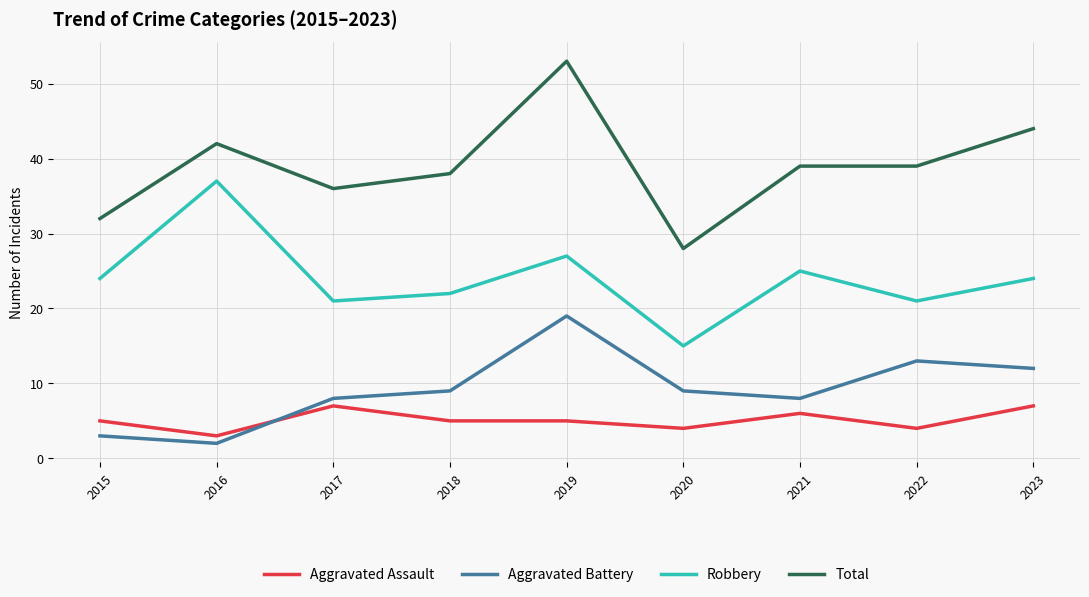

Reading right to left, extract all data points from this chart.

Aggravated Assault: 2023=7	2022=4	2021=6	2020=4	2019=5	2018=5	2017=7	2016=3	2015=5
Aggravated Battery: 2023=12	2022=13	2021=8	2020=9	2019=19	2018=9	2017=8	2016=2	2015=3
Robbery: 2023=24	2022=21	2021=25	2020=15	2019=27	2018=22	2017=21	2016=37	2015=24
Total: 2023=44	2022=39	2021=39	2020=28	2019=53	2018=38	2017=36	2016=42	2015=32